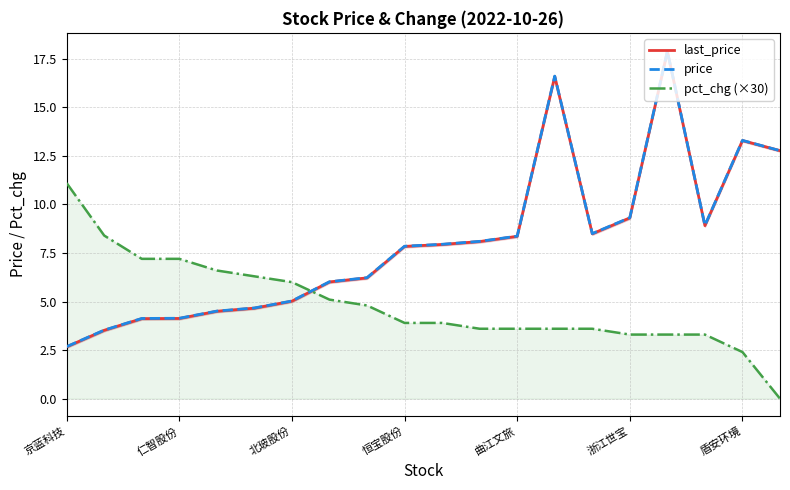

What is the sum of all last_price values?

160.3